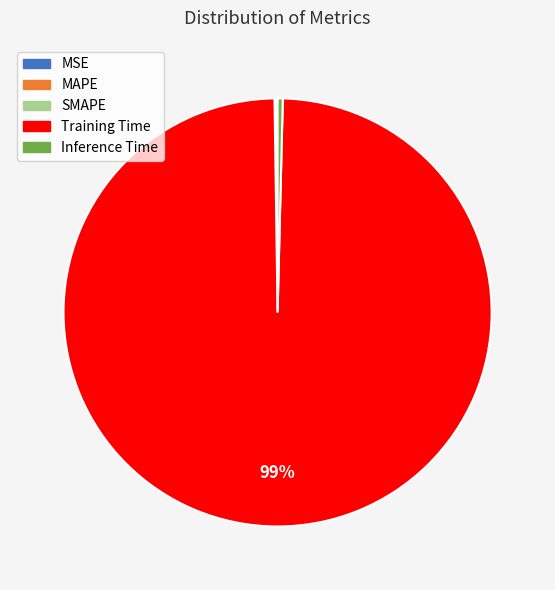

To the nearest percent, what is the average slice percentage?

20%